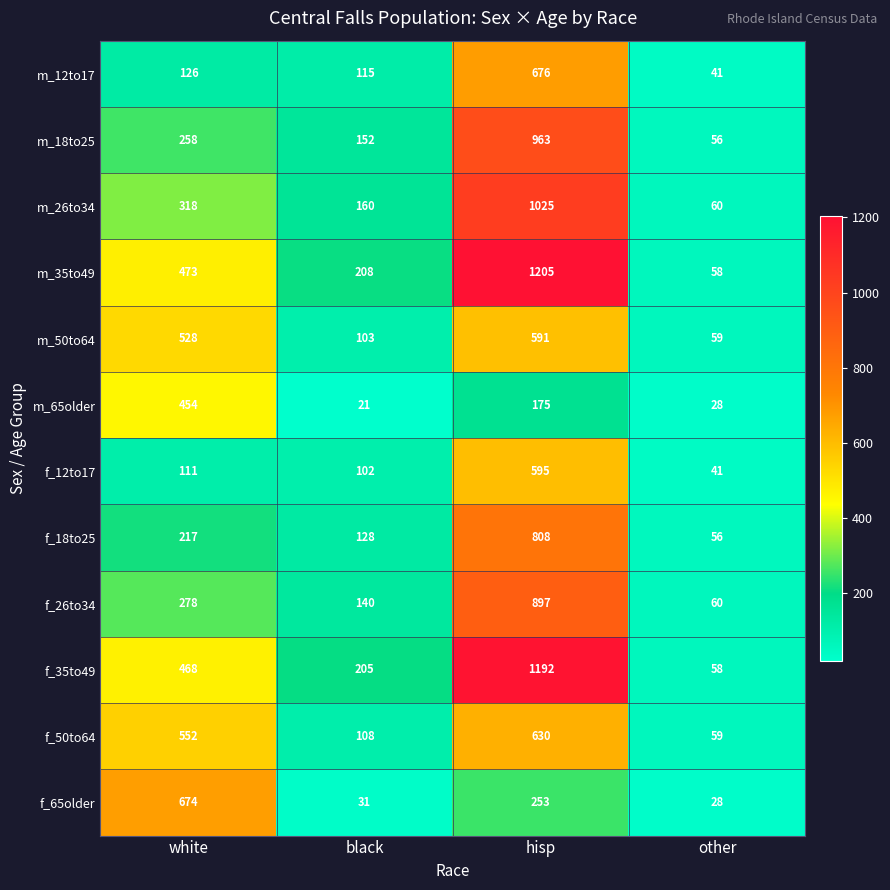

What is the sum of the f_35to49 values at black and hisp?

1397